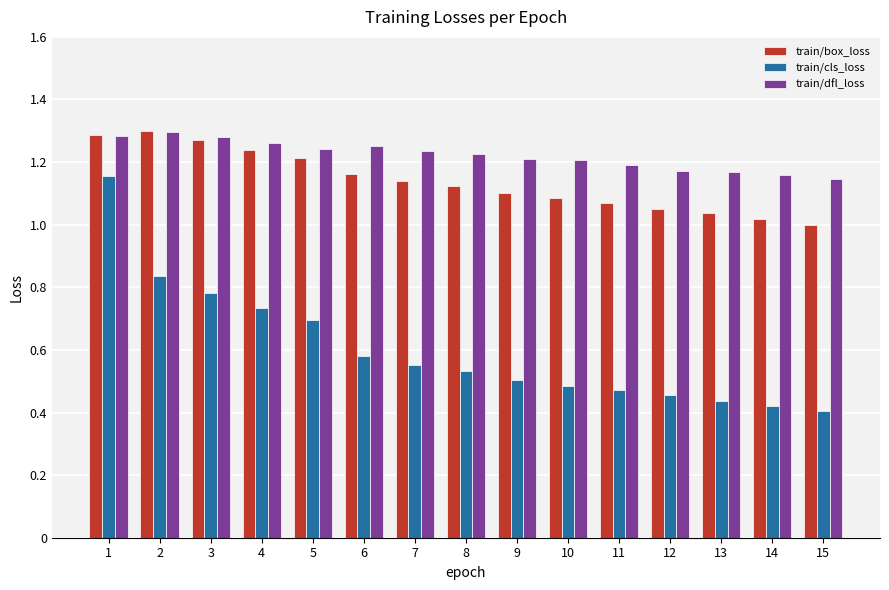

What is the difference between the maximum and minimum values in the train/box_loss series?

0.3